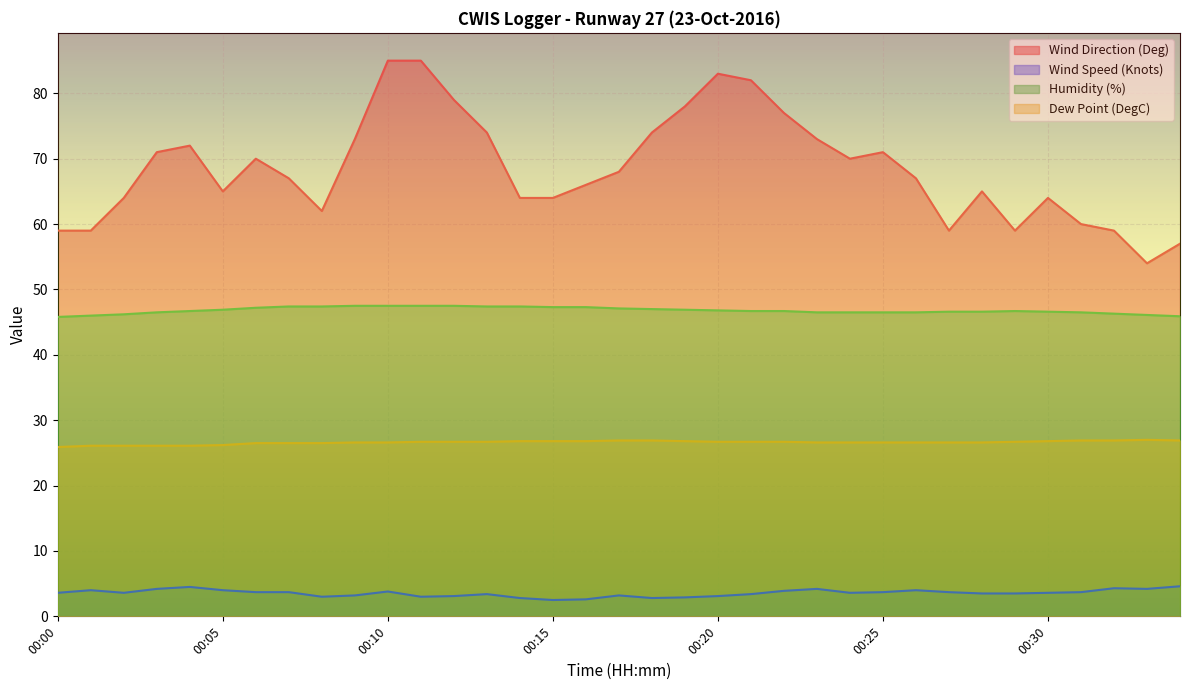

Reading right to left, transcribe all the data shown in this chart.

Wind Direction (Deg): 57.0	54.0	59.0	60.0	64.0	59.0	65.0	59.0	67.0	71.0	70.0	73.0	77.0	82.0	83.0	78.0	74.0	68.0	66.0	64.0	64.0	74.0	79.0	85.0	85.0	73.0	62.0	67.0	70.0	65.0	72.0	71.0	64.0	59.0	59.0
Wind Speed (Knots): 4.6	4.2	4.3	3.7	3.6	3.5	3.5	3.7	4.0	3.7	3.6	4.2	3.9	3.4	3.1	2.9	2.8	3.2	2.6	2.5	2.8	3.4	3.1	3.0	3.8	3.2	3.0	3.7	3.7	4.0	4.5	4.2	3.6	4.0	3.6
Humidity (%): 45.9	46.1	46.3	46.5	46.6	46.7	46.6	46.6	46.5	46.5	46.5	46.5	46.7	46.7	46.8	46.9	47.0	47.1	47.3	47.3	47.4	47.4	47.5	47.5	47.5	47.5	47.4	47.4	47.2	46.9	46.7	46.5	46.2	46.0	45.8
Dew Point (DegC): 26.9	27.0	26.9	26.9	26.8	26.7	26.6	26.6	26.6	26.6	26.6	26.6	26.7	26.7	26.7	26.8	26.9	26.9	26.8	26.8	26.8	26.7	26.7	26.7	26.6	26.6	26.5	26.5	26.5	26.2	26.1	26.1	26.1	26.1	25.9